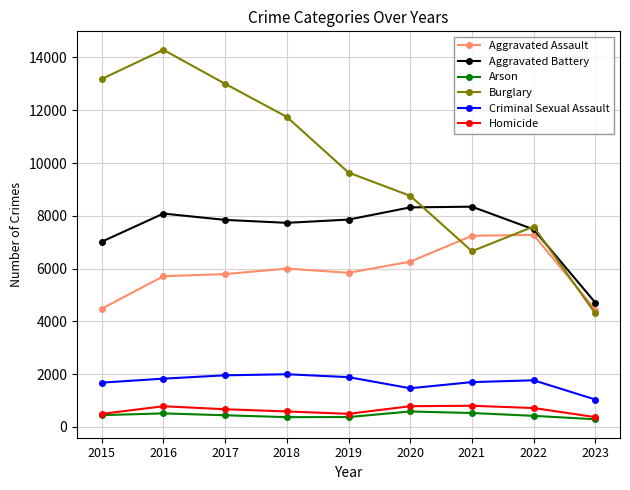

How many series are shown in this chart?

6